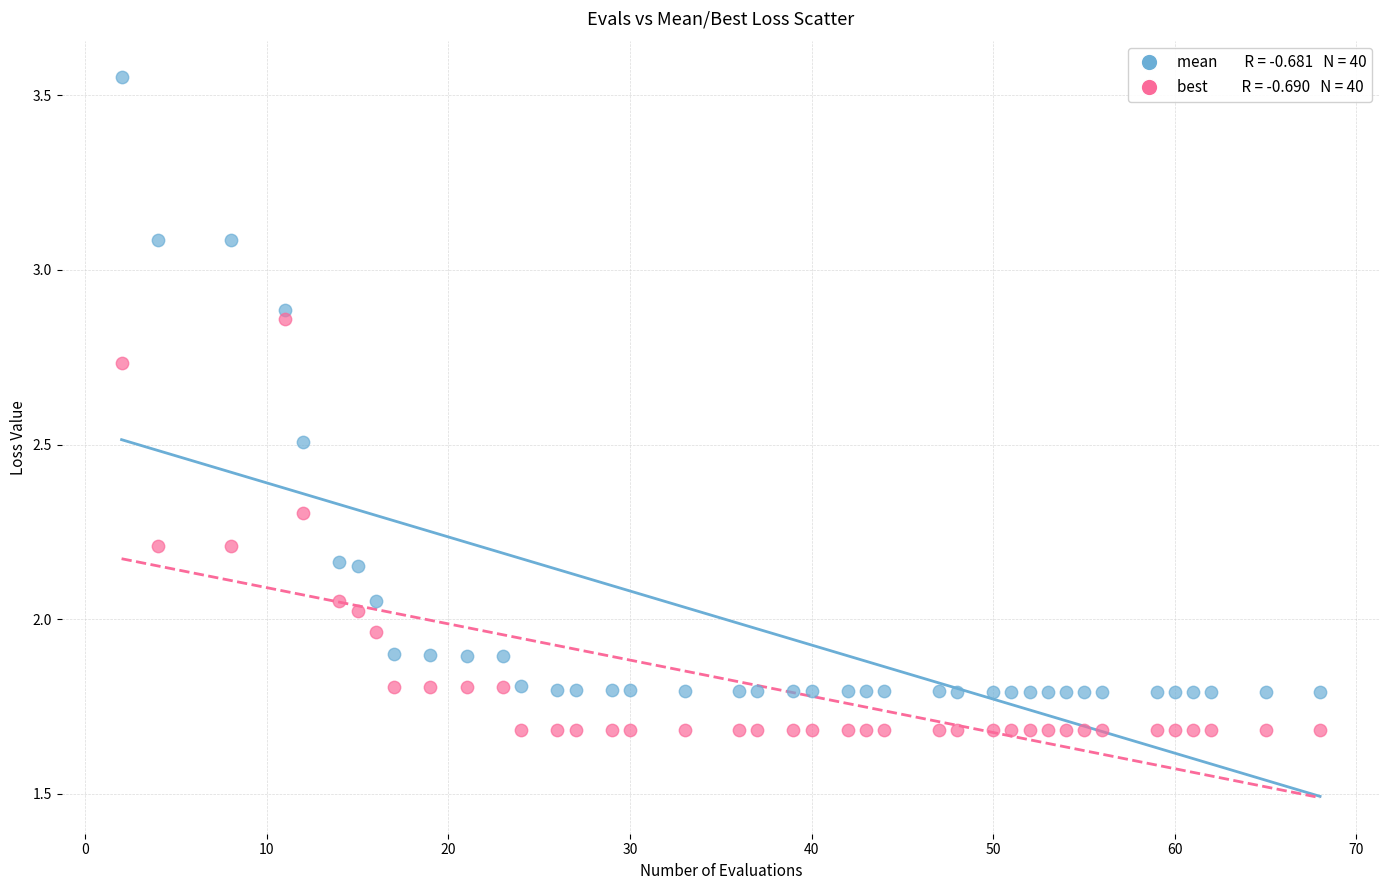

Across all data points, what is the range of X values (max minus min)?

66.0